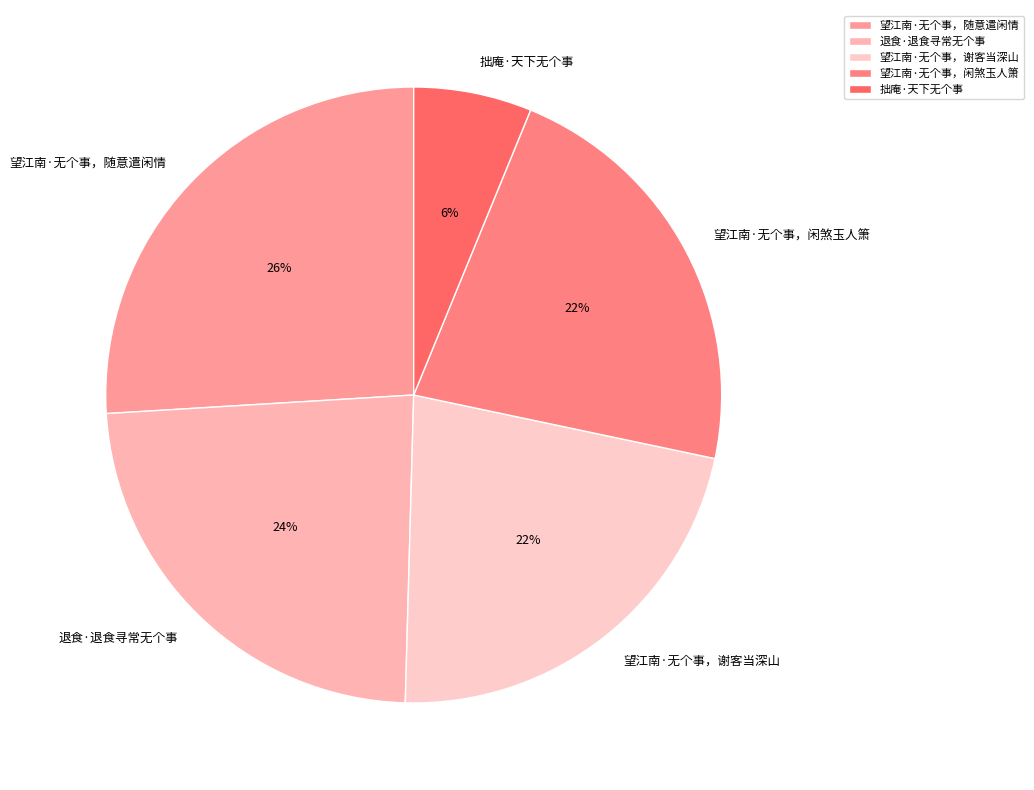

The 望江南·无个事，闲煞玉人箫 slice represents 11% of the pie. True or false?

False